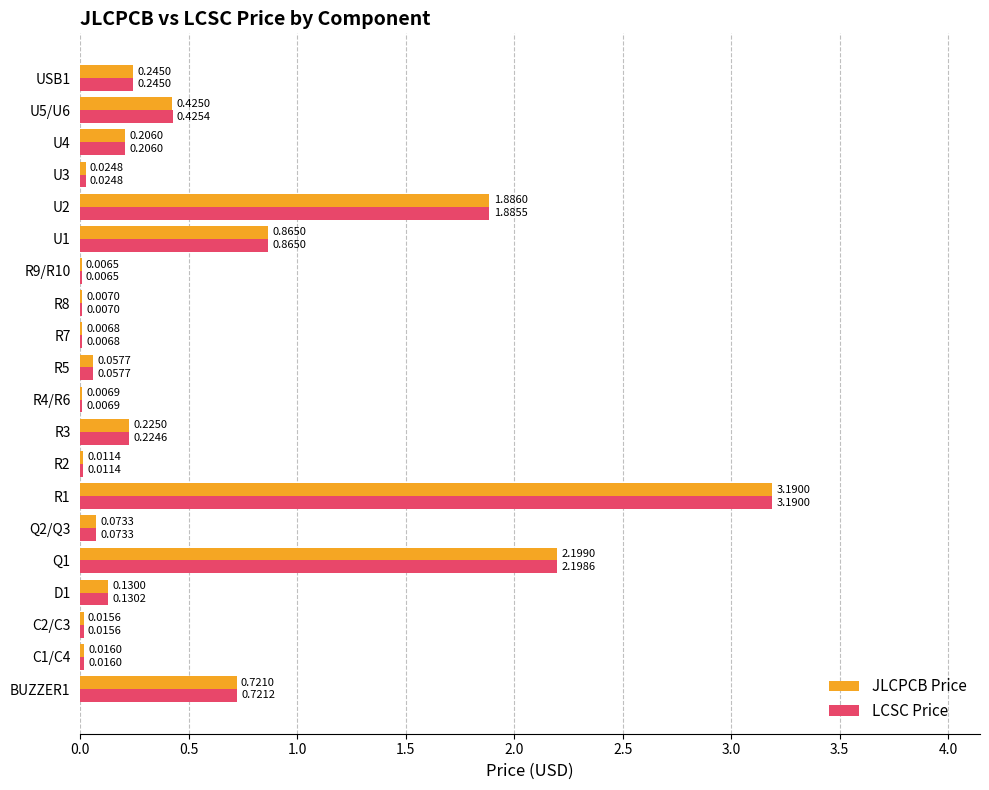

Which series has the largest total across all categories?

JLCPCB Price